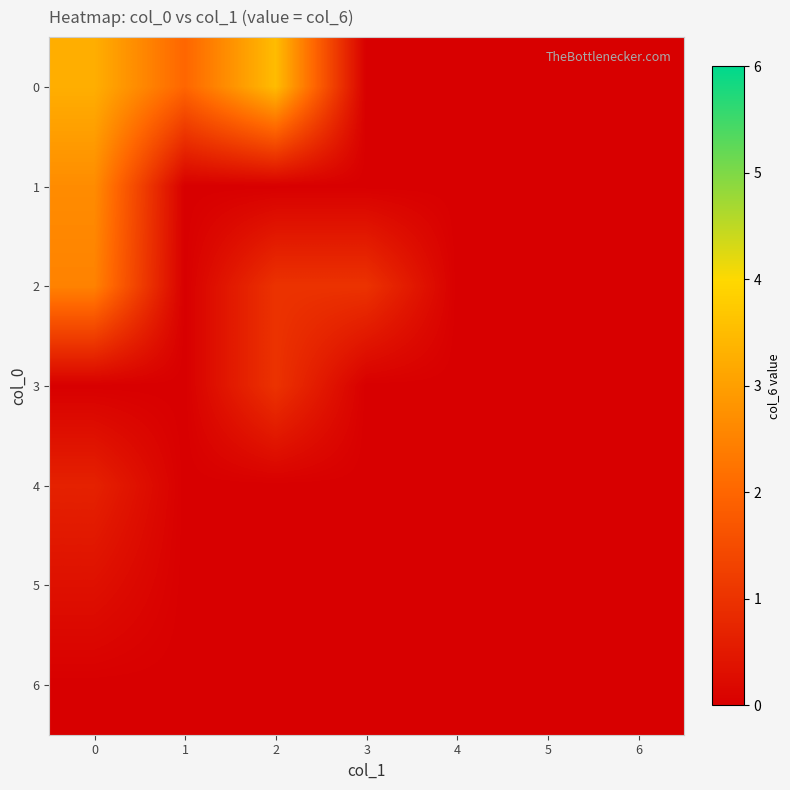

Rank the series by their maximum value, from highest to lowest.

0, 1, 2, 3, 4, 5, 6